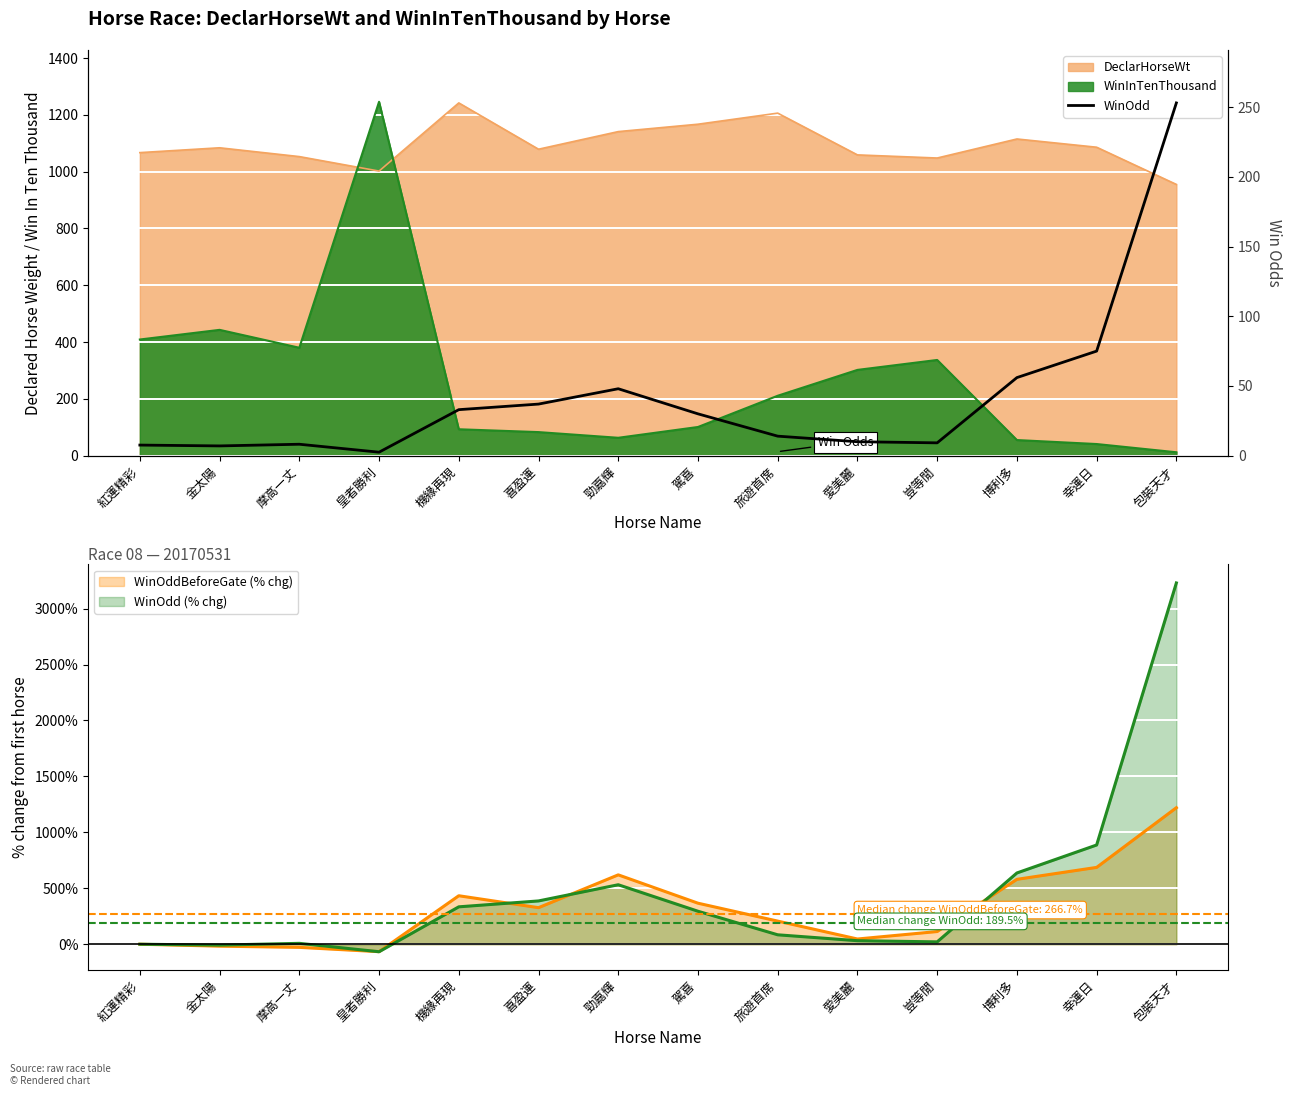

Which series has the largest total across all categories?

WinOdd (% chg) line